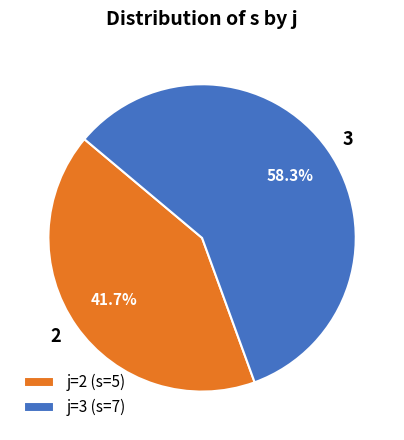

Approximately how many times larger is the value at j=2 (s=5) compared to j=3 (s=7)?

0.7